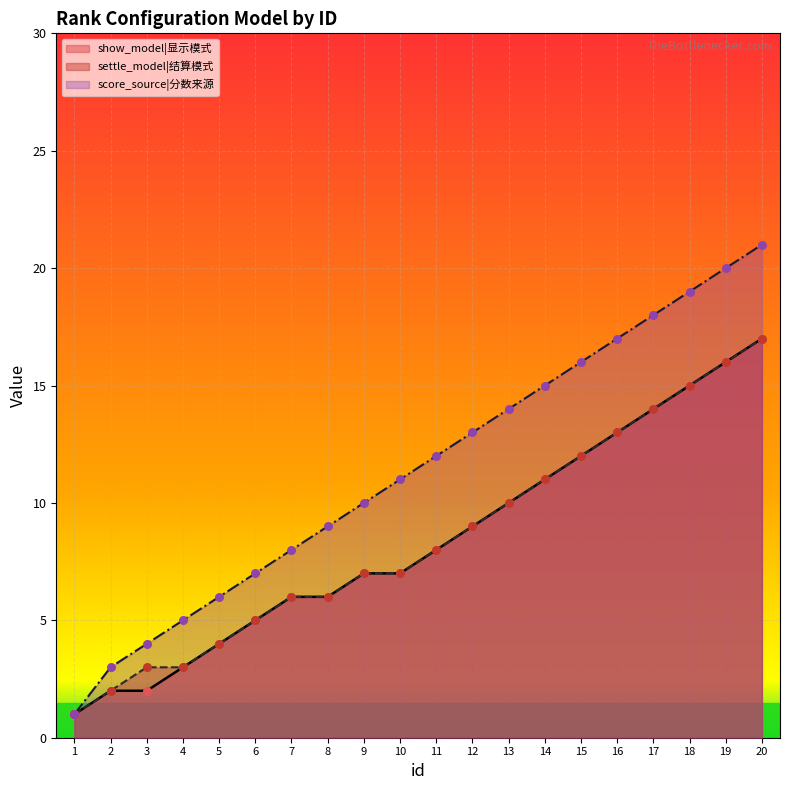

Which series reaches the minimum Y coordinate?

show_model